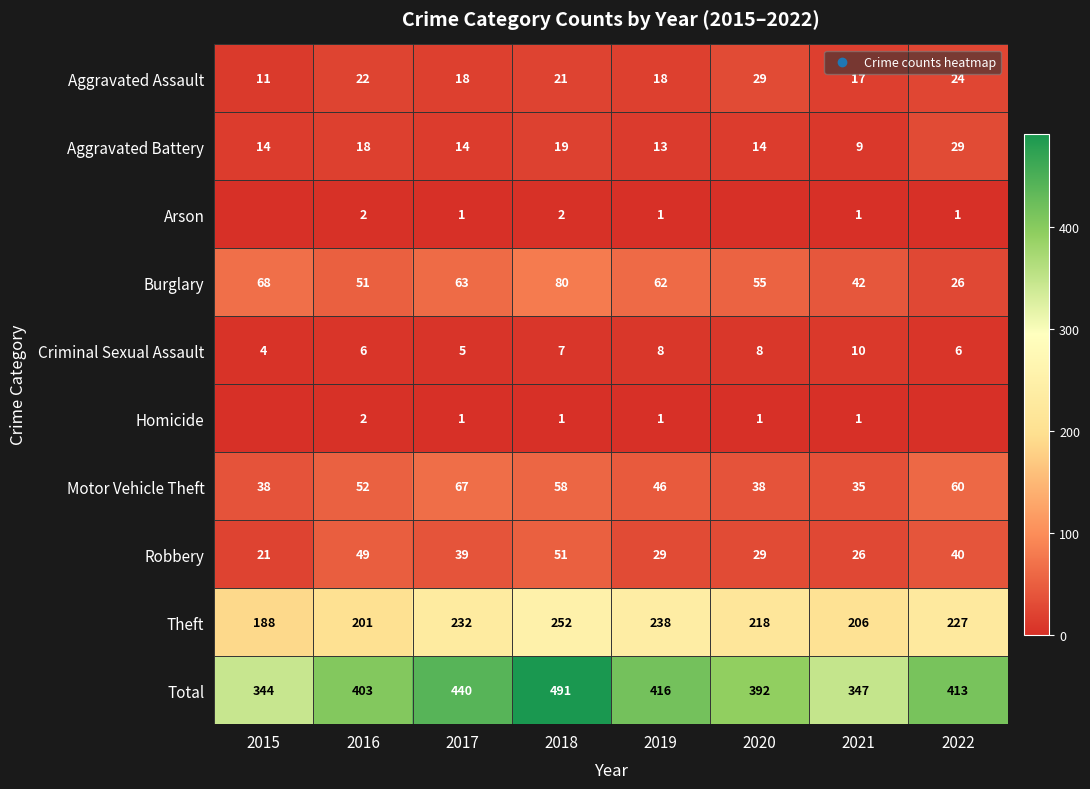

What is the sum of all Aggravated Battery values?

130